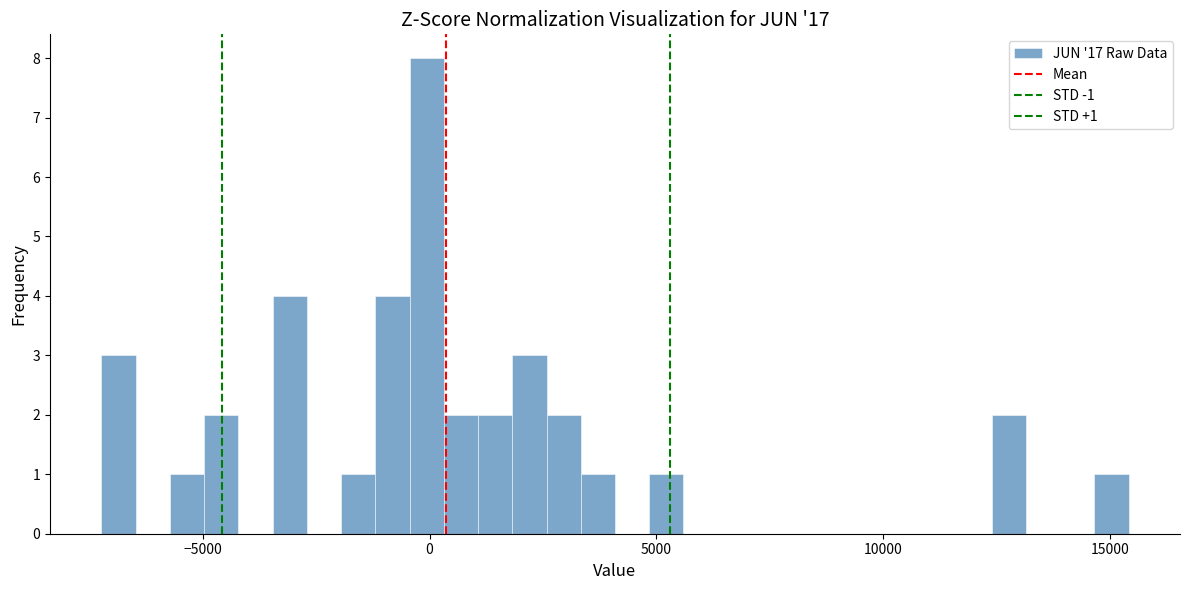

Read against the x-axis, roughly where is the centre of the tallest bar?

0